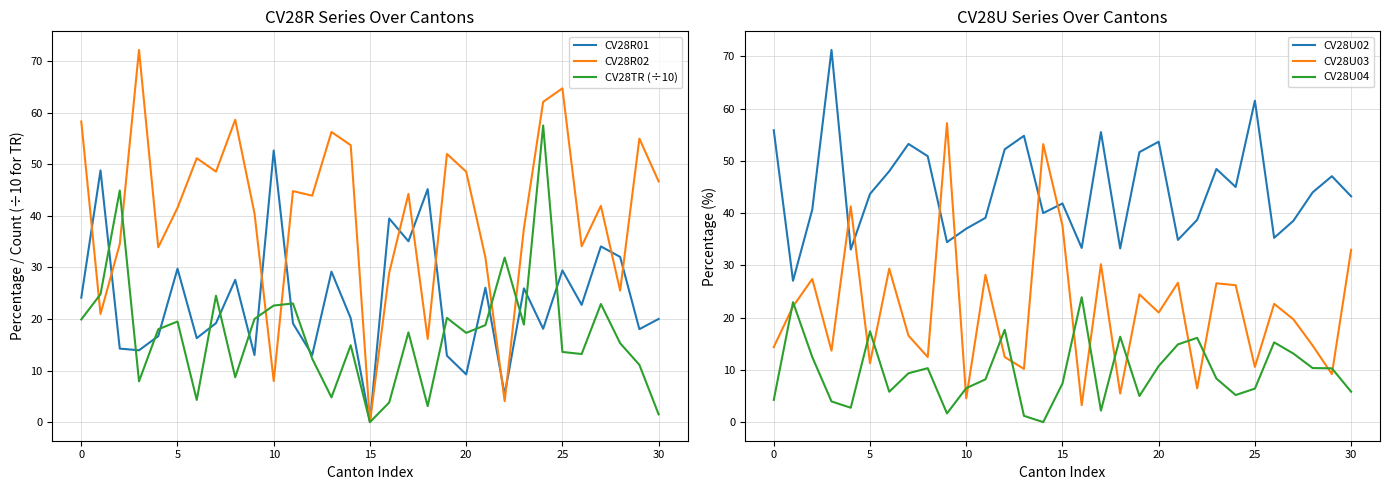

How many series are shown in this chart?

6